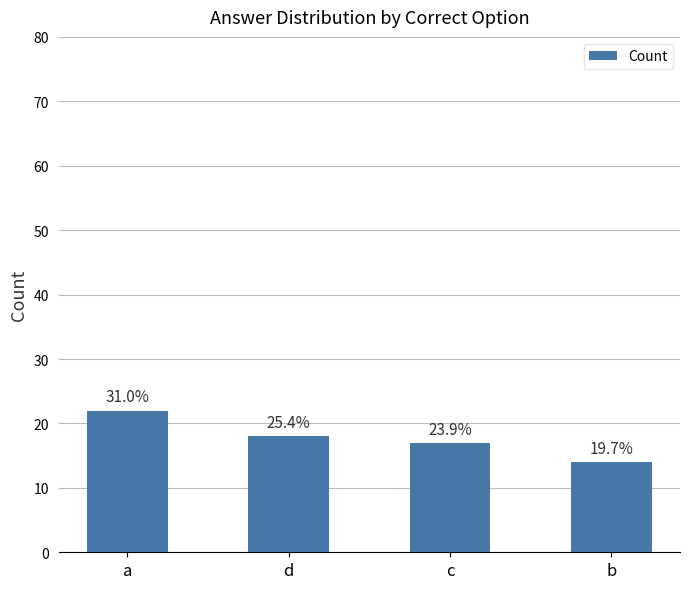

How many bars are there in total?

4